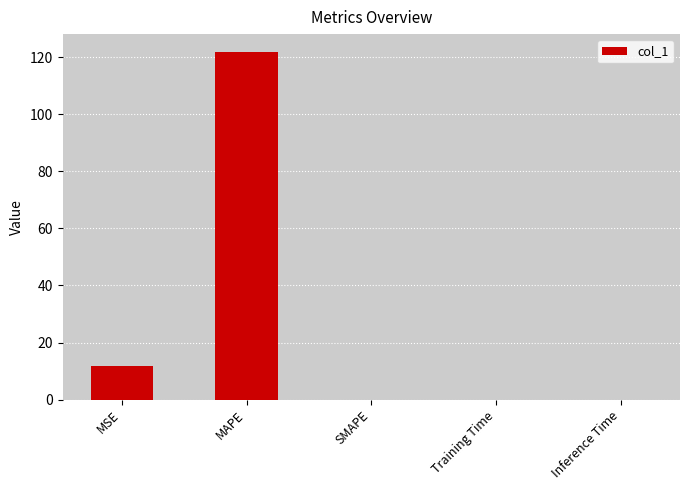

How many series are shown in this chart?

1